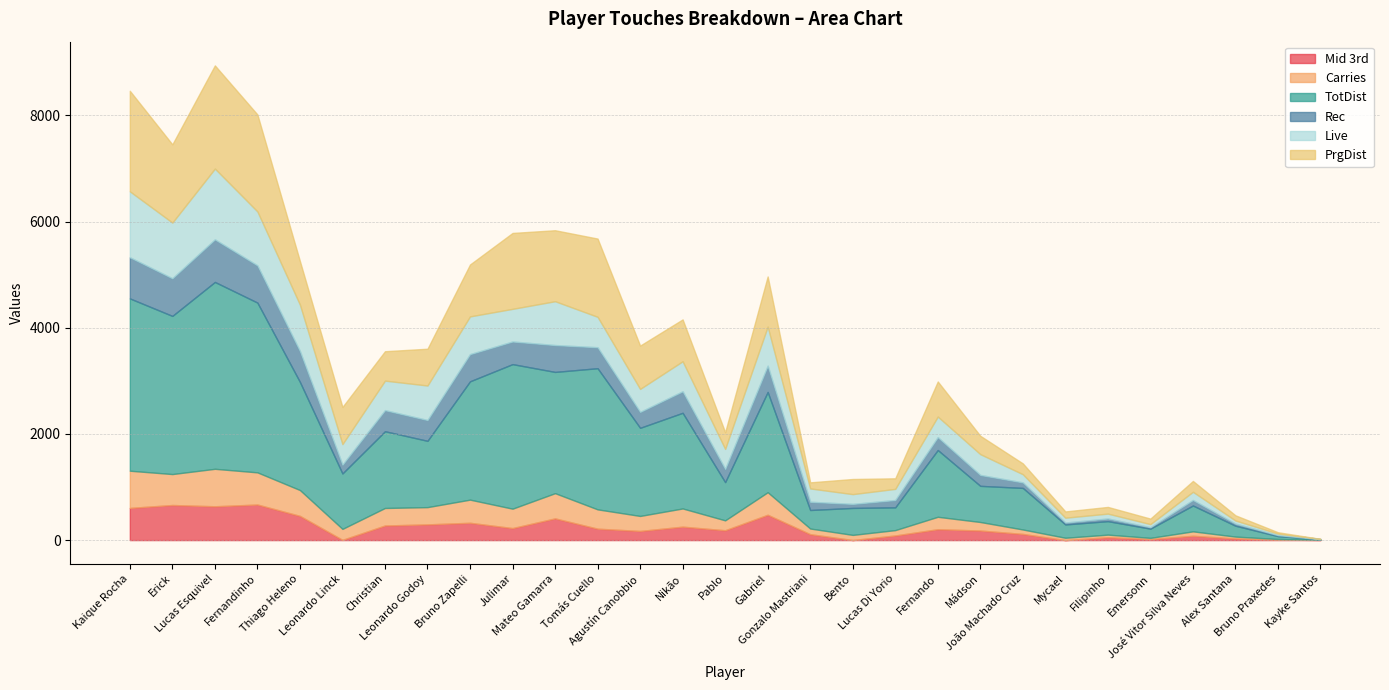

What is the total value across all series at Julimar?

5786